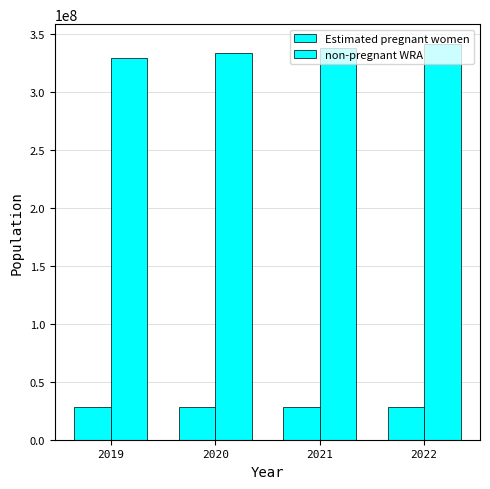

Reading left to right, what are all the values shown in this chart?

Estimated pregnant women: 28646042.9	28343297.0	28181281.0	28014001.3
non-pregnant WRA: 329515957.1	333565703.0	337534719.0	341411998.7